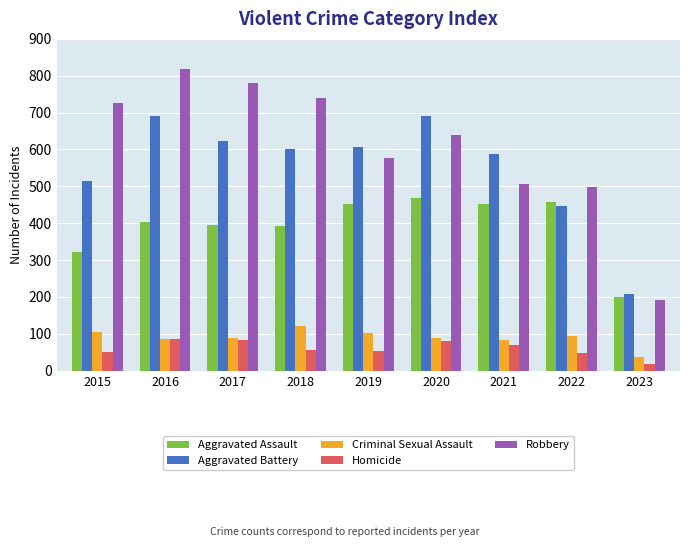

What is the value of the Aggravated Battery bar at the 1st from the left?

515